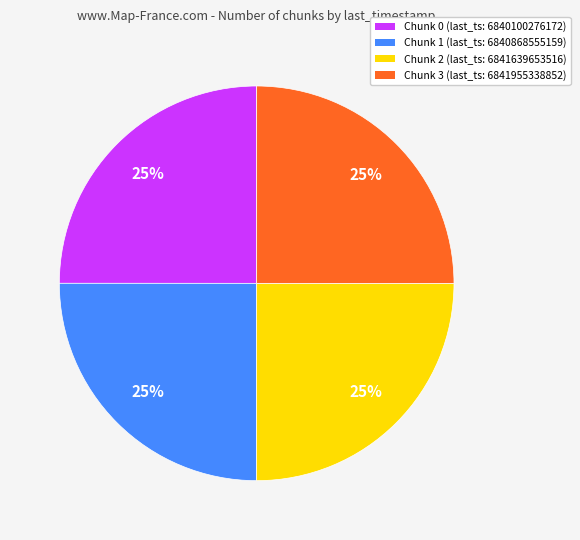

Does any single category account for the majority?

No